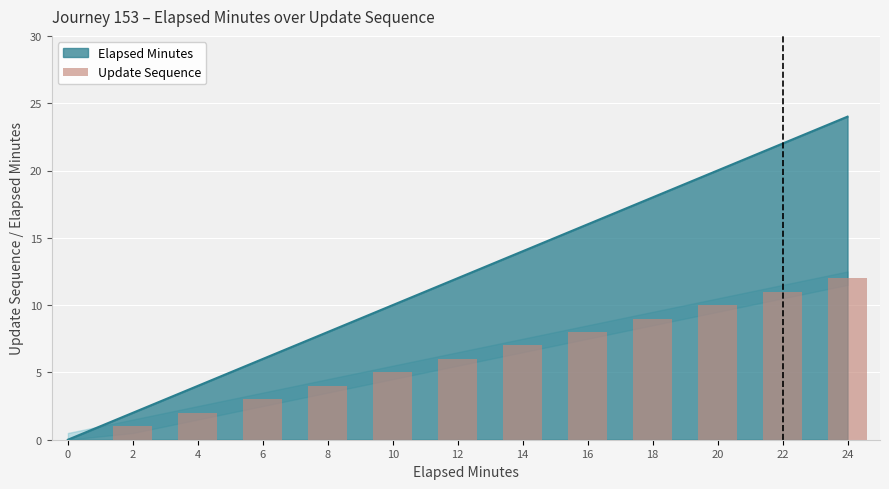

What is the ratio of the value at 2 to the value at 8?

0.2